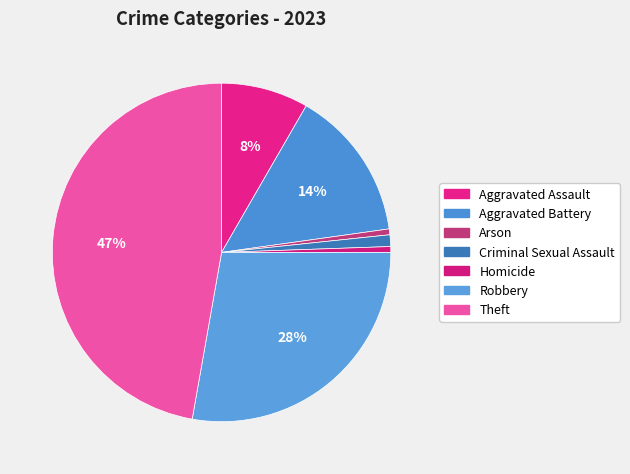

How many slices are in this pie chart?

7